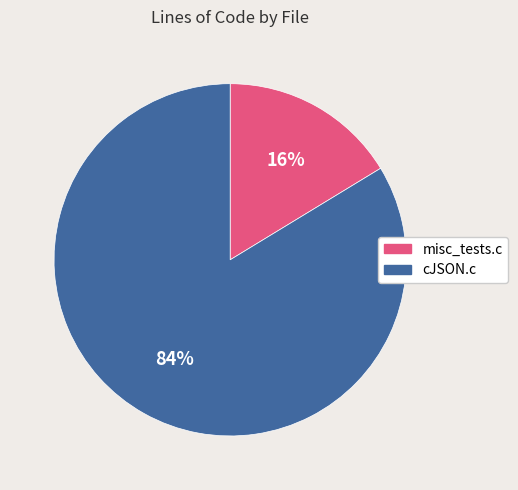

Count the number of slices in the pie.

2